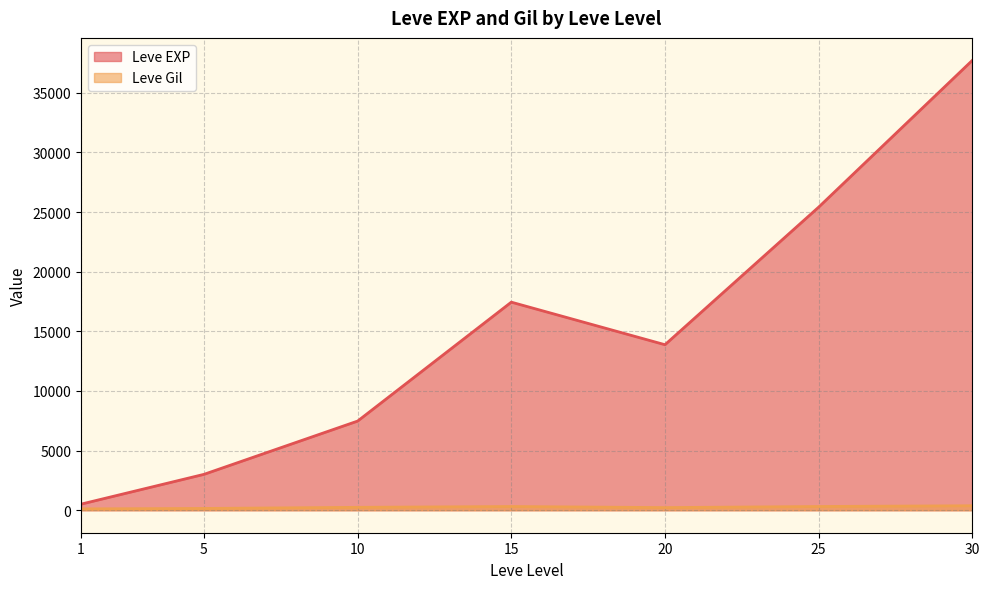

Rank the categories by Leve EXP value from highest to lowest.

30, 25, 15, 20, 10, 5, 1